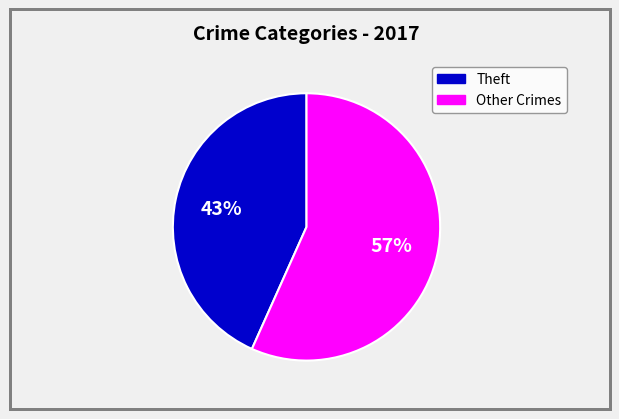

To the nearest percent, what is the average slice percentage?

50%